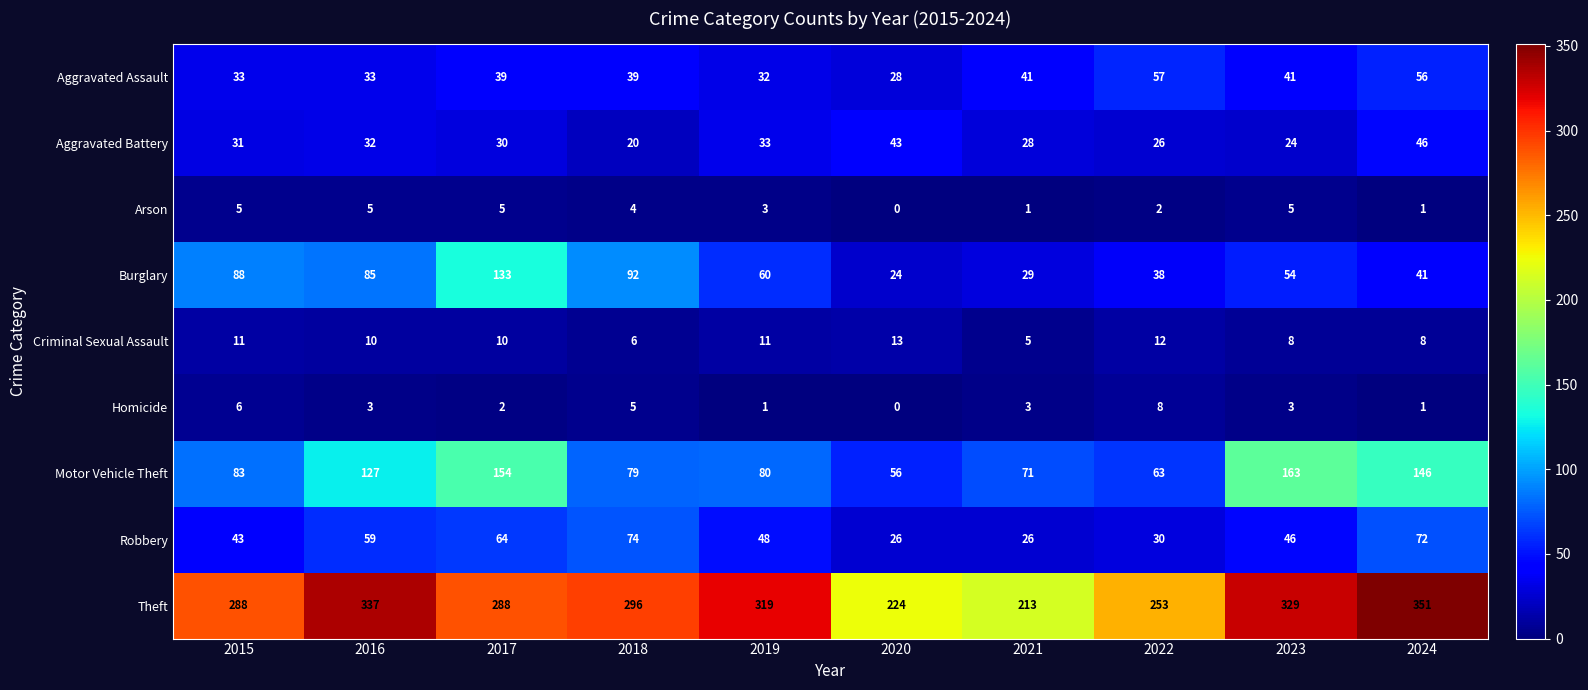

Which category has the lowest value in the Motor Vehicle Theft series?

2020